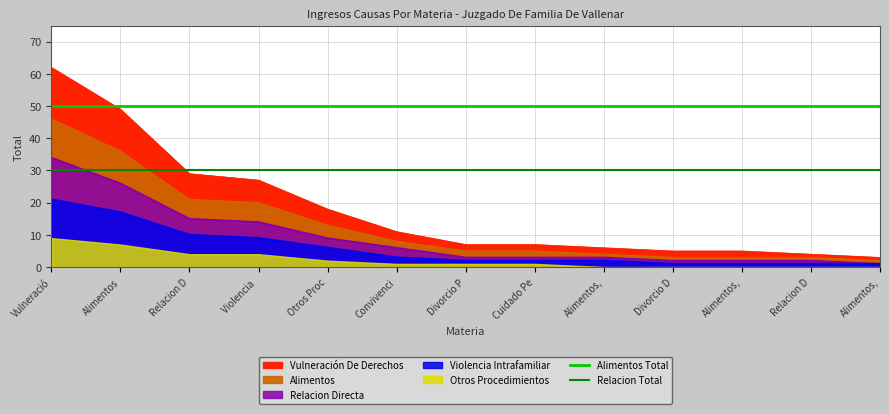

What position from the left is Vulneració?

1